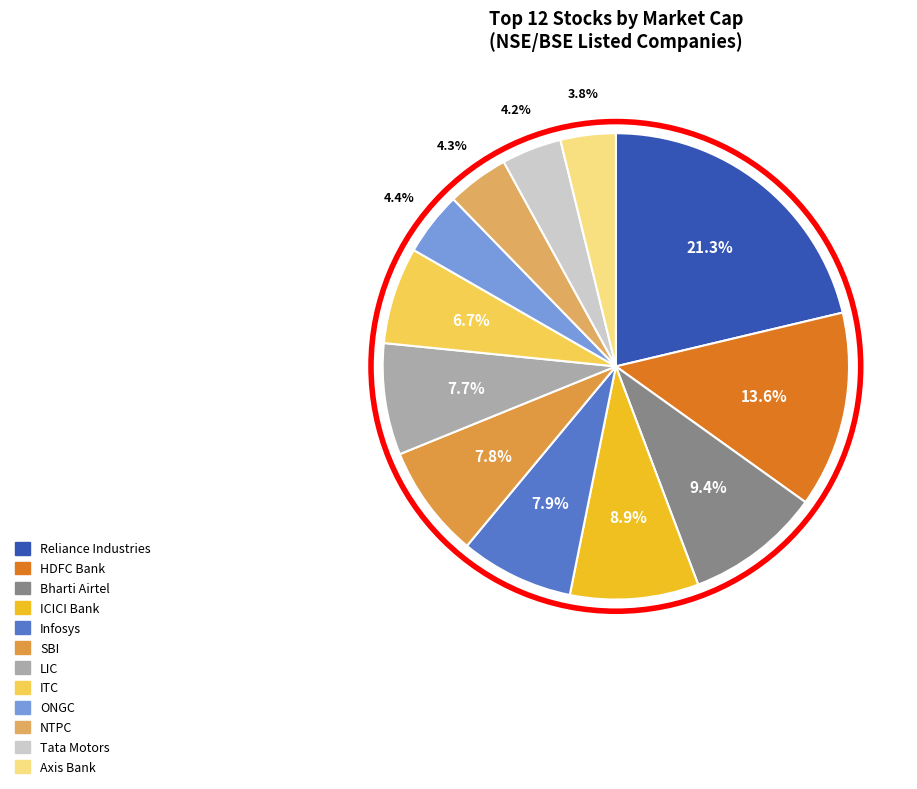

How many slices are in this pie chart?

12